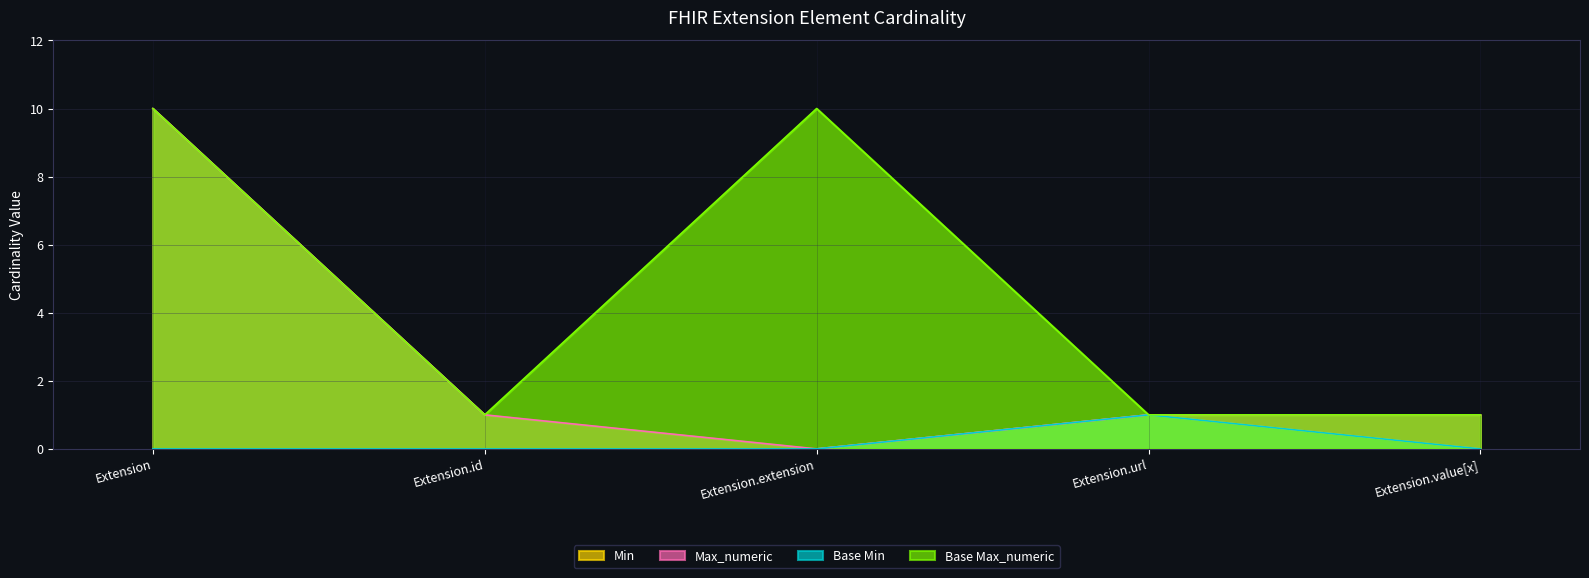

In Min, how many points are higher than both neighbors (excluding endpoints)?

1